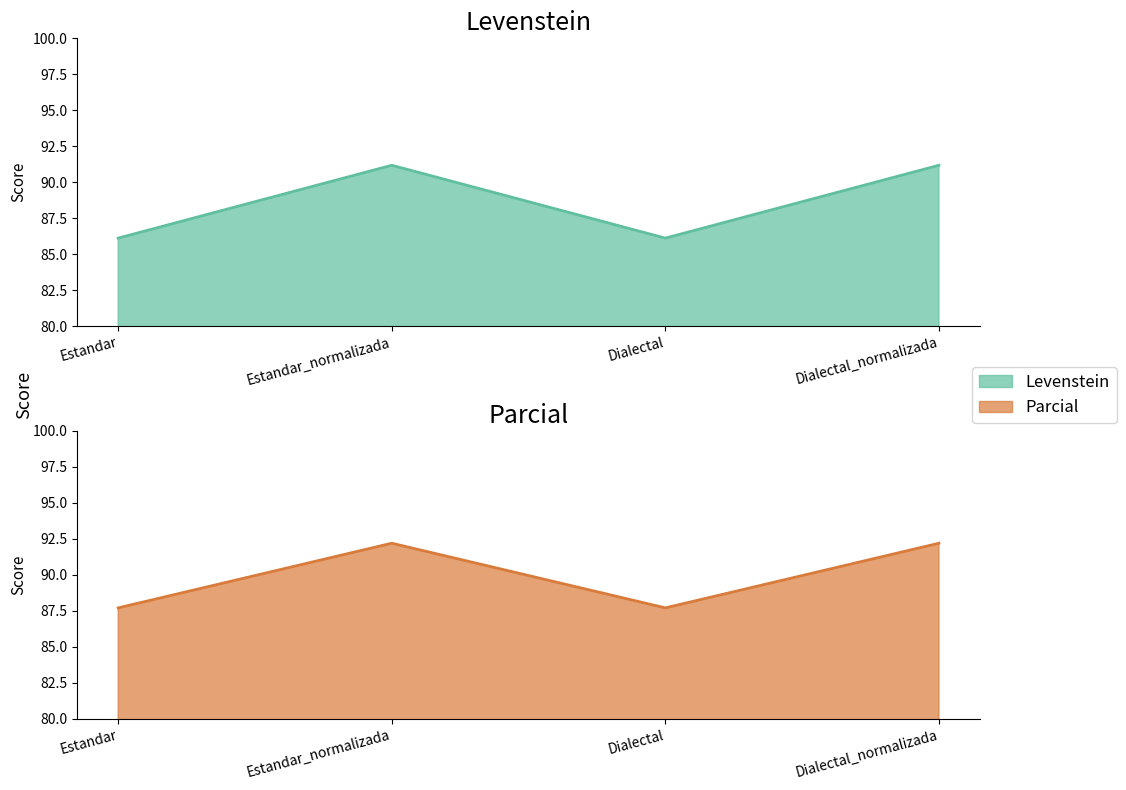

Does the chart display data point markers on the line(s)?

No